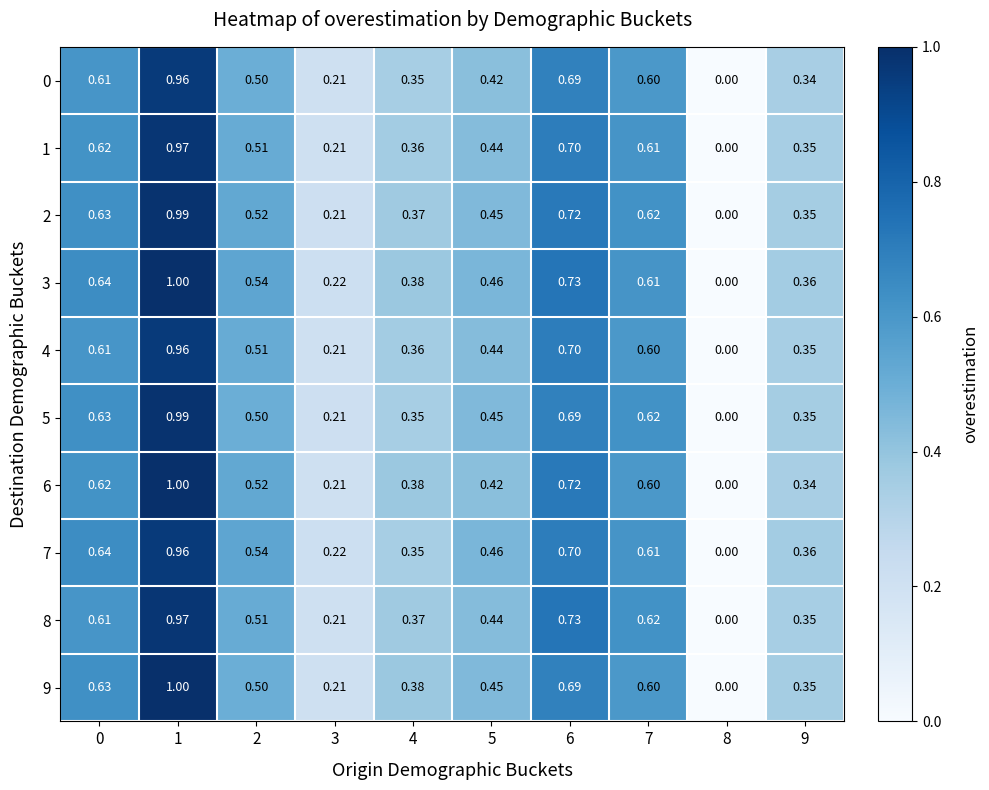

How many series are shown in this chart?

10